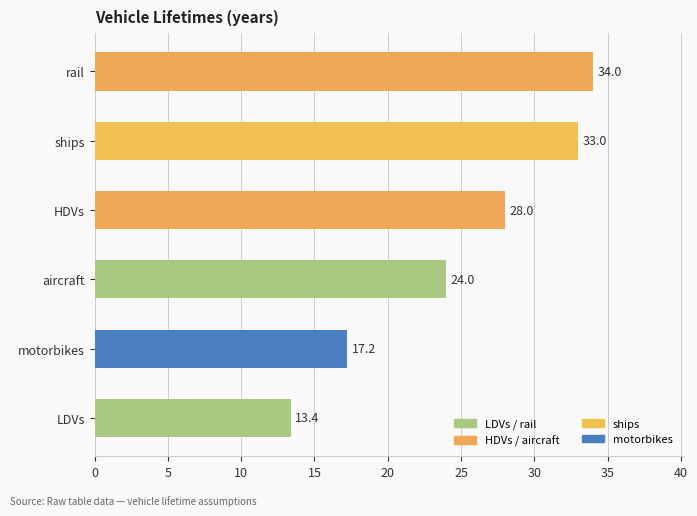

What is the change in value from rail to LDVs?

-20.6